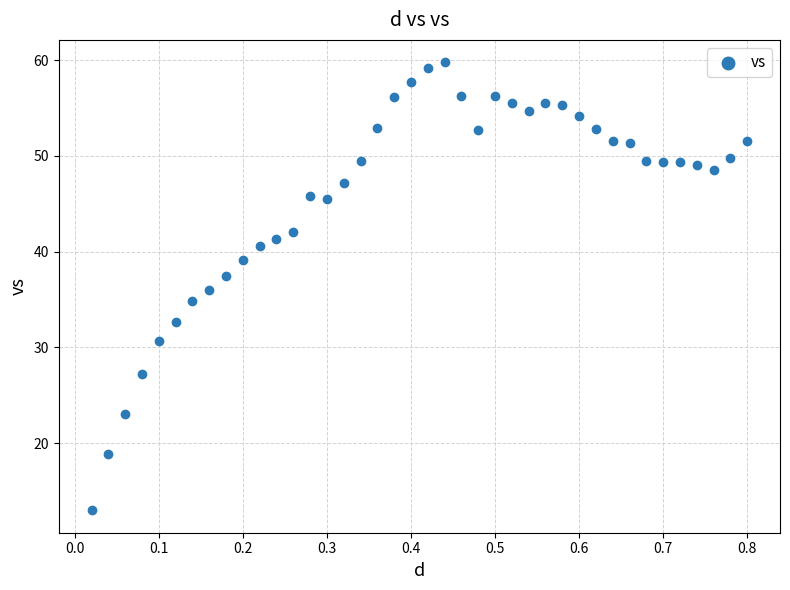

What is the range of Y values (max minus min)?

46.8